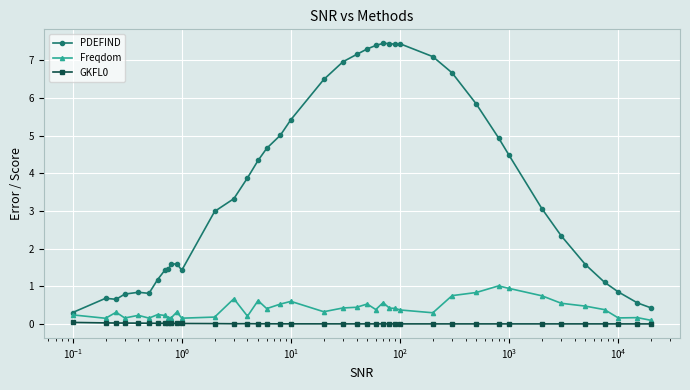

True or false: GKFL0 has more than 2 interior local peaks.

True